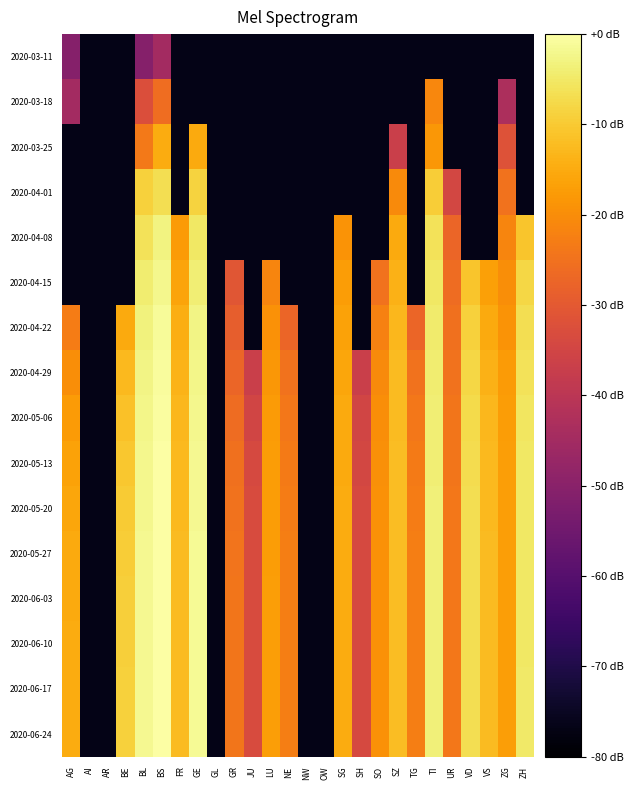

At which category is the sum across all series the highest?

BS